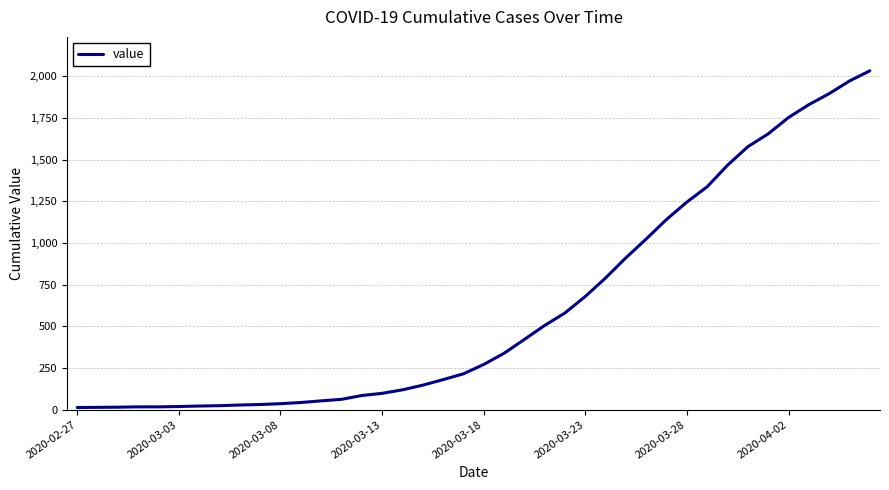

Count the number of data series in this chart.

1